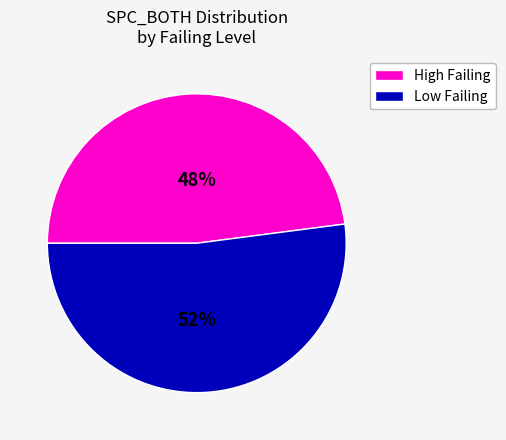

How many slices are in this pie chart?

2